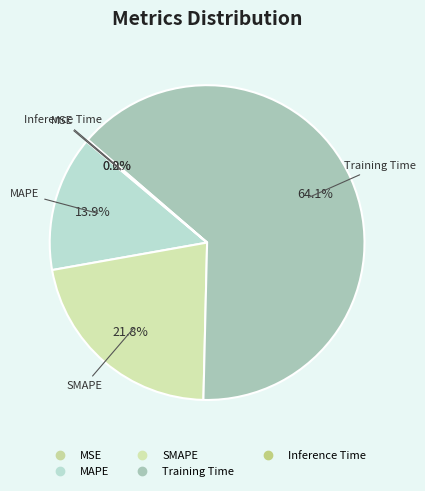

What portion of the pie excludes SMAPE?

78.2%